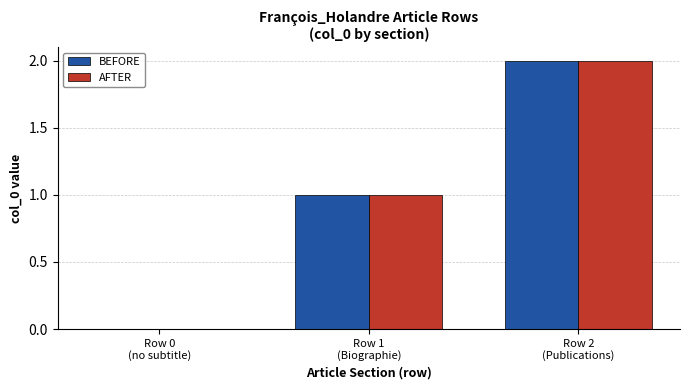

Which category has the highest value across all series?

Row 2
(Publications)